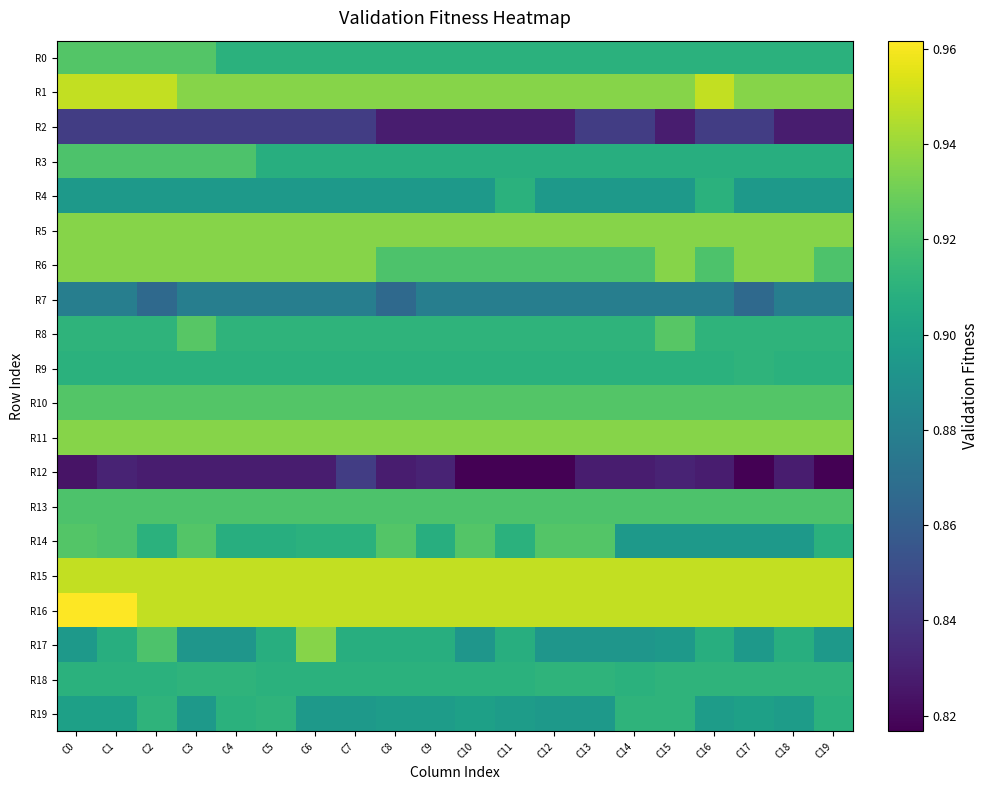

Count the number of data series in this chart.

20